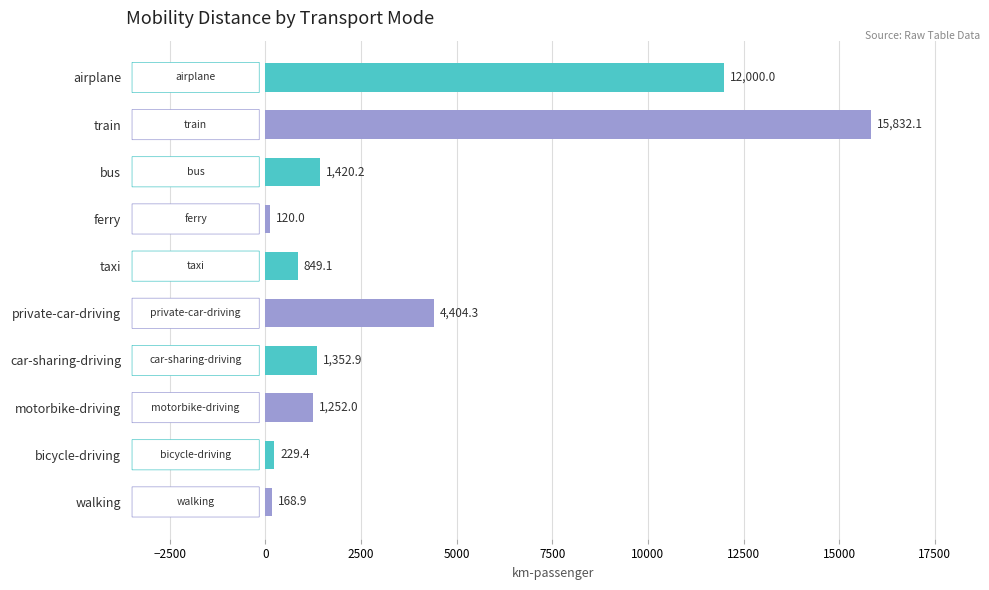

Between walking and taxi, which is larger?

taxi